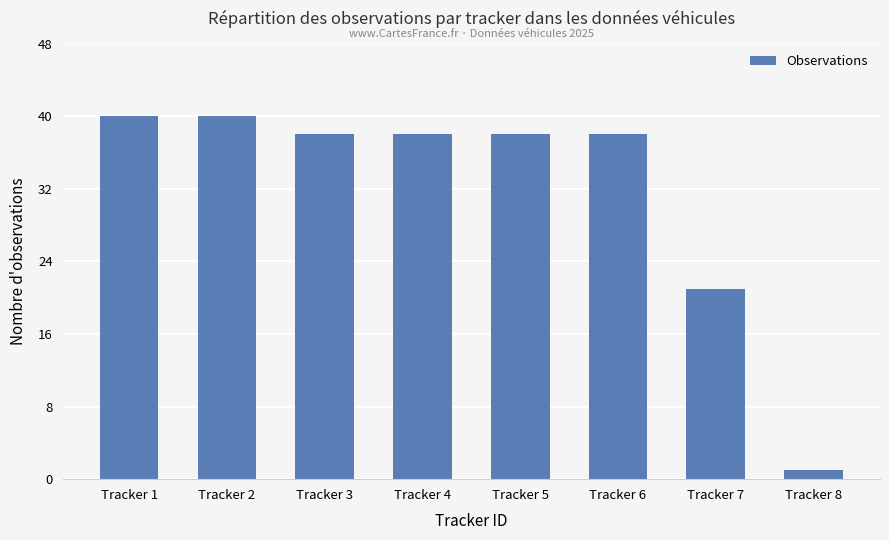

How many bars are there in total?

8